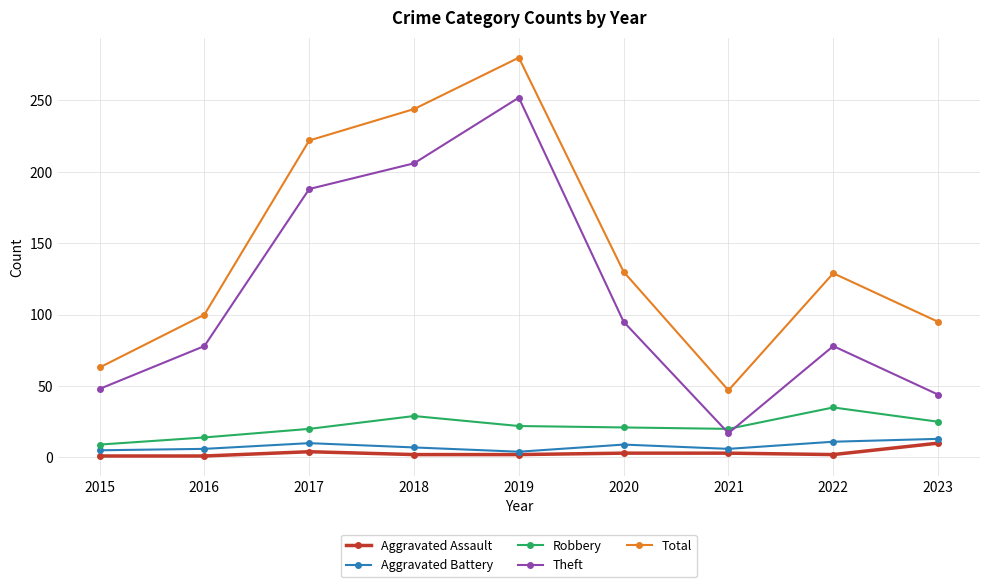

The Theft series shows 23 at 2016. True or false?

False